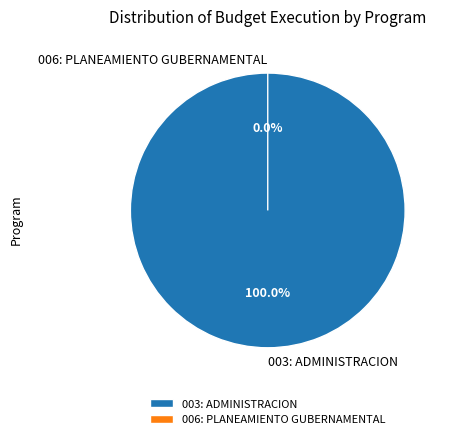

Which slice is the largest?

003: ADMINISTRACION